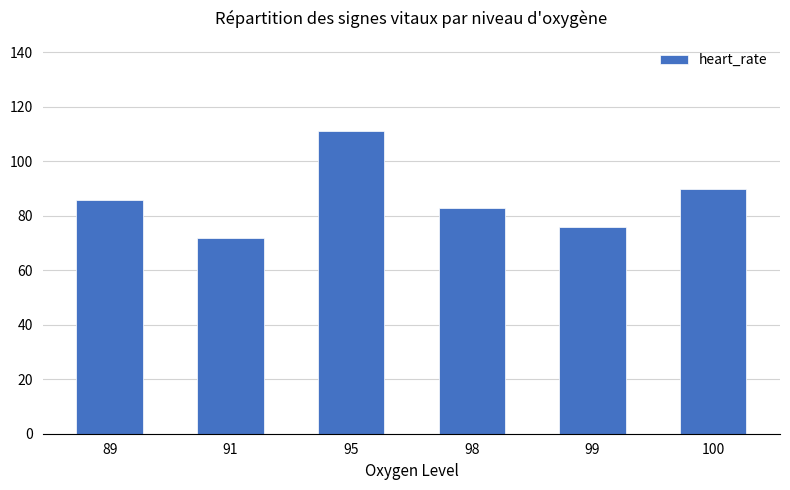

What is the difference between the values at 98 and 100?

7